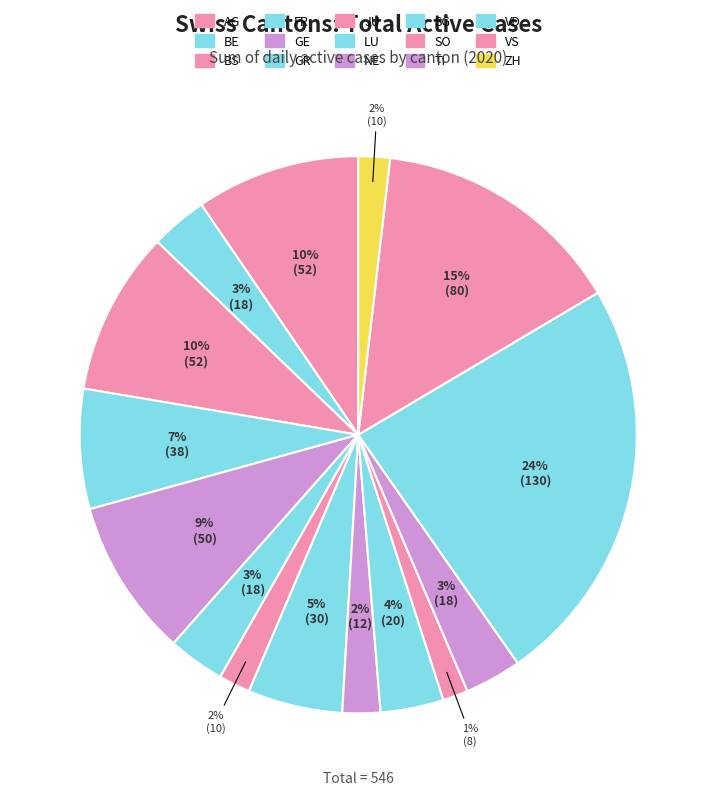

Between BE and BS, which is larger?

BS